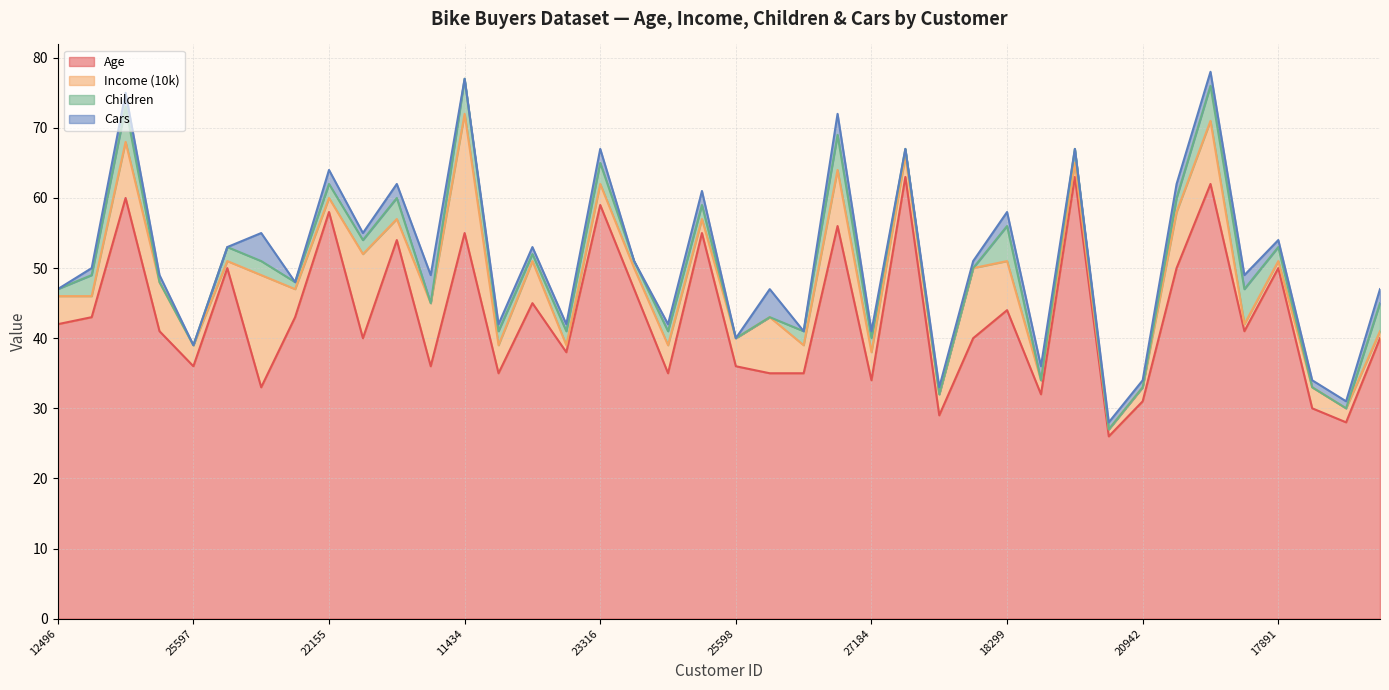

Reading right to left, list all the values displayed in this chart.

Age: 16259=40	26863=28	27832=30	17891=50	28380=41	12291=62	18484=50	20942=31	22400=26	19273=63	16466=32	18299=44	18283=40	17841=29	12590=63	27184=34	26412=56	19193=35	21564=35	25598=36	25940=55	27183=35	12610=47	23316=59	20870=38	23542=45	25323=35	11434=55	12697=36	22173=54	19280=40	22155=58	19364=43	27974=33	13507=50	25597=36	24381=41	14177=60	24107=43	12496=42
Income (10k): 16259=1	26863=2	27832=3	17891=1	28380=1	12291=9	18484=8	20942=2	22400=1	19273=2	16466=2	18299=7	18283=10	17841=3	12590=3	27184=4	26412=8	19193=4	21564=8	25598=4	25940=2	27183=4	12610=3	23316=3	20870=1	23542=6	25323=4	11434=17	12697=9	22173=3	19280=12	22155=2	19364=4	27974=16	13507=1	25597=3	24381=7	14177=8	24107=3	12496=4
Children: 16259=4	26863=0	27832=0	17891=2	28380=5	12291=5	18484=2	20942=0	22400=0	19273=2	16466=0	18299=5	18283=0	17841=0	12590=1	27184=2	26412=5	19193=2	21564=0	25598=0	25940=2	27183=2	12610=1	23316=3	20870=2	23542=1	25323=2	11434=5	12697=0	22173=3	19280=2	22155=2	19364=1	27974=2	13507=2	25597=0	24381=0	14177=5	24107=3	12496=1
Cars: 16259=2	26863=1	27832=1	17891=1	28380=2	12291=2	18484=2	20942=1	22400=1	19273=0	16466=2	18299=2	18283=1	17841=1	12590=0	27184=1	26412=3	19193=0	21564=4	25598=0	25940=2	27183=1	12610=0	23316=2	20870=1	23542=1	25323=1	11434=0	12697=4	22173=2	19280=1	22155=2	19364=0	27974=4	13507=0	25597=0	24381=1	14177=2	24107=1	12496=0